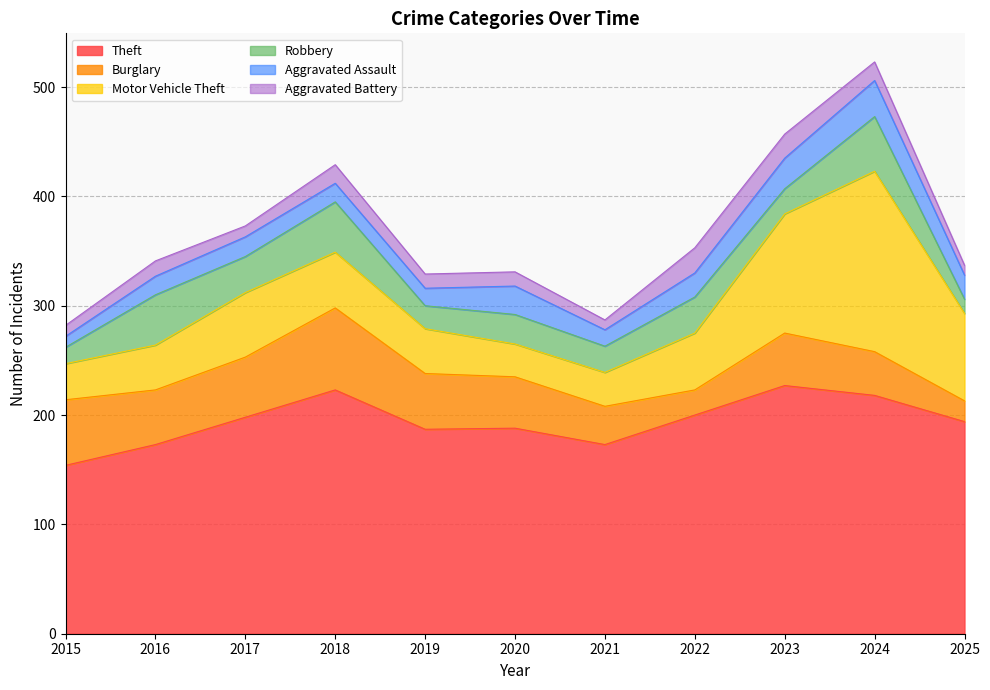

How many data points does each series have?

11